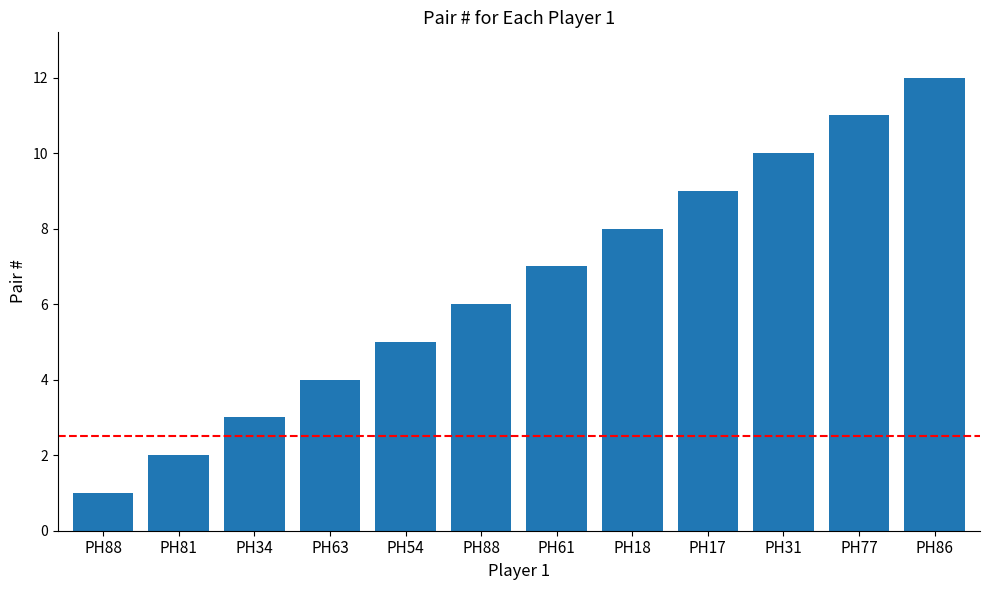

Are the bars horizontal?

No